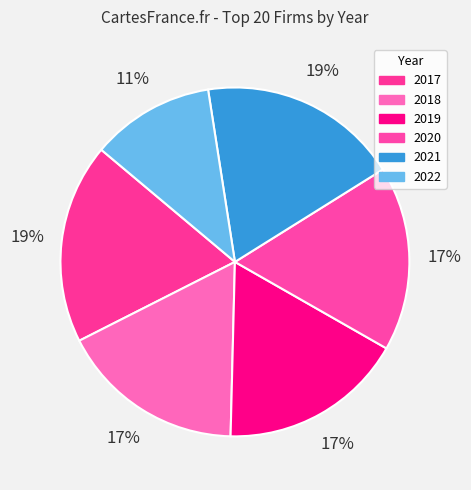

Rank the categories by value from lowest to highest.

2022, 2018, 2019, 2020, 2017, 2021